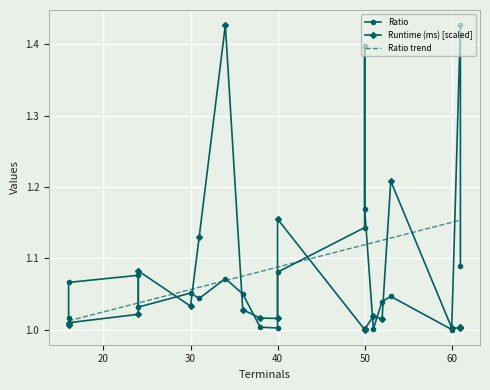

Reading left to right, transcribe all the data shown in this chart.

Ratio: 1.0	1.1	1.1	1.0	1.1	1.0	1.1	1.0	1.0	1.0	1.1	1.1	1.4	1.2	1.0	1.0	1.0	1.0	1.4	1.1
Runtime (ms) [scaled]: 1.0	1.0	1.0	1.1	1.0	1.1	1.4	1.0	1.0	1.0	1.2	1.0	1.0	1.0	1.0	1.0	1.2	1.0	1.0	1.0
Ratio trend: 1.0	1.0	1.0	1.0	1.1	1.1	1.1	1.1	1.1	1.1	1.1	1.1	1.1	1.1	1.1	1.1	1.1	1.2	1.2	1.2